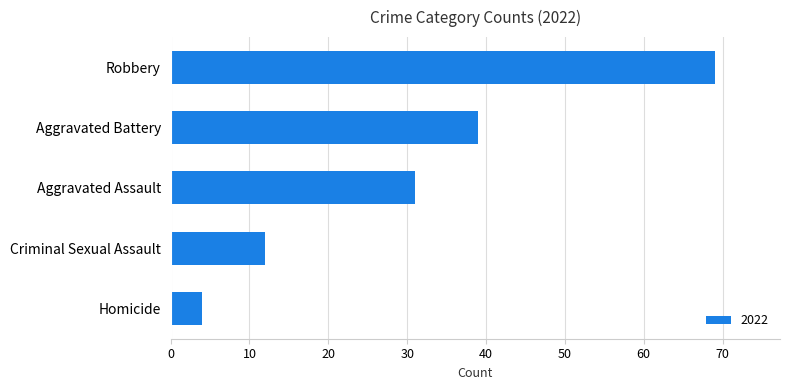

List the labels in order of value, largest first.

Robbery, Aggravated Battery, Aggravated Assault, Criminal Sexual Assault, Homicide